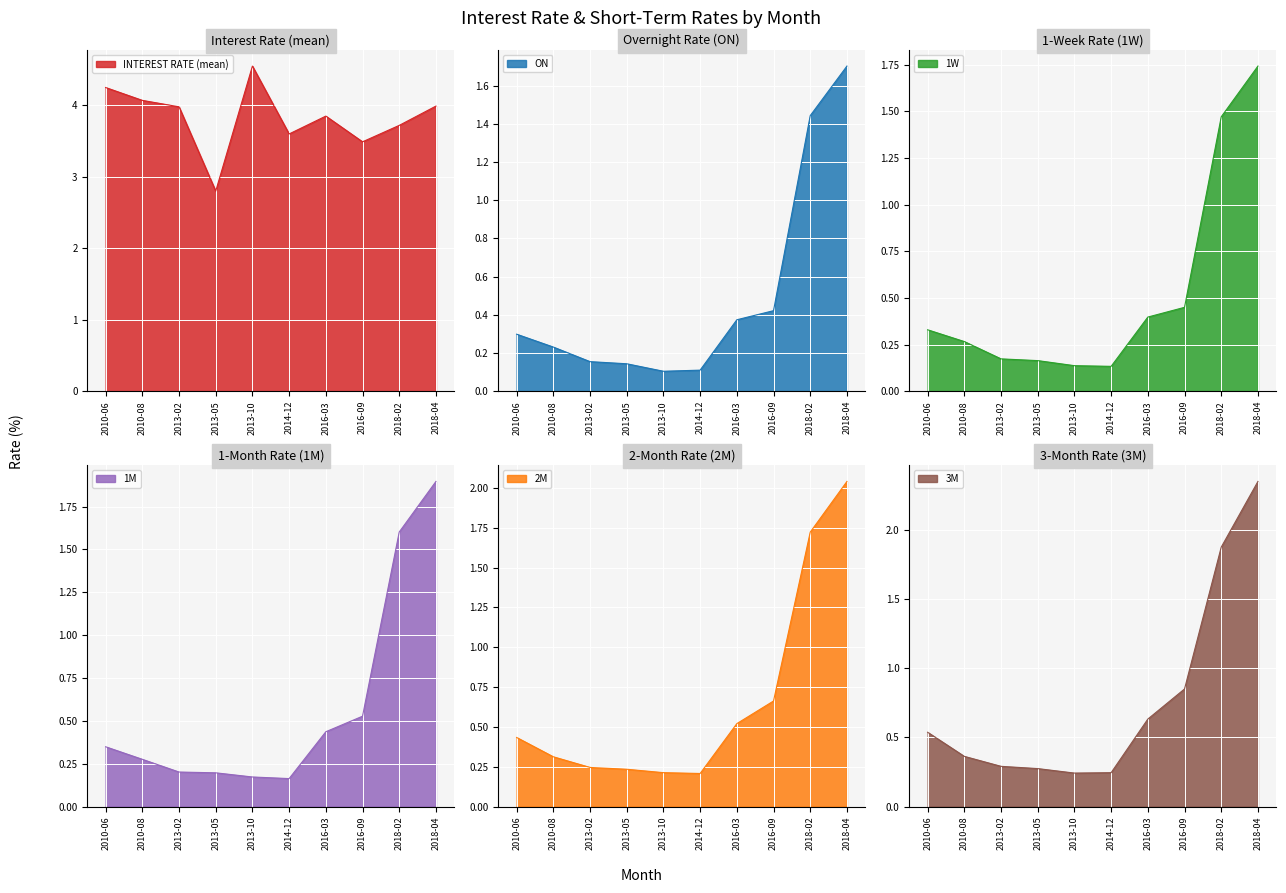

Between 2010-06 and 2016-03, which series saw the biggest shift?

INTEREST RATE (mean)